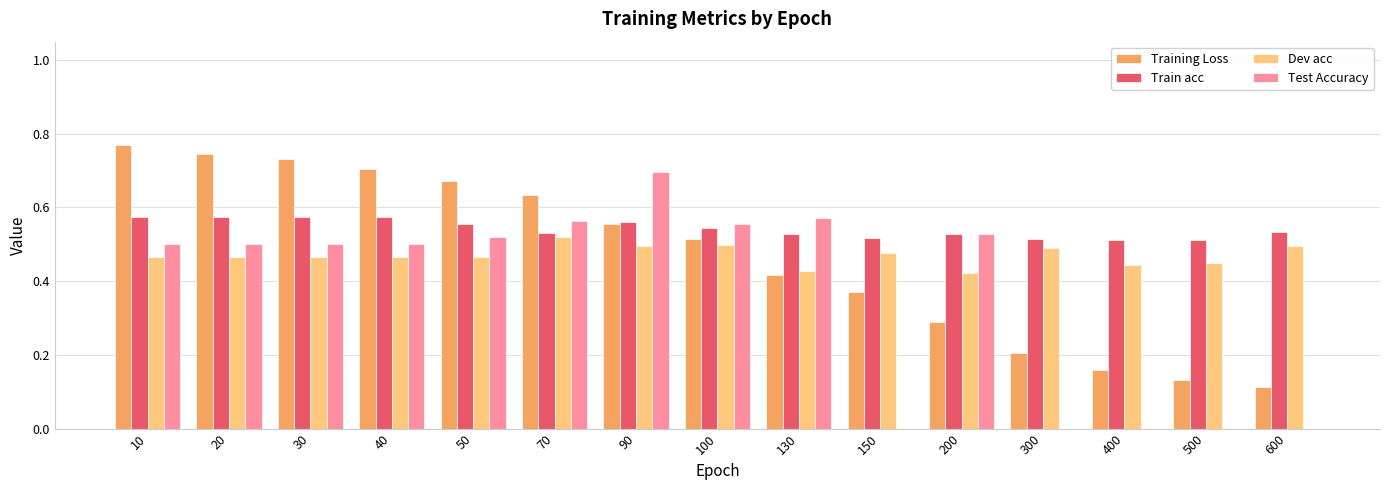

What is the sum of all Train acc values?

8.1